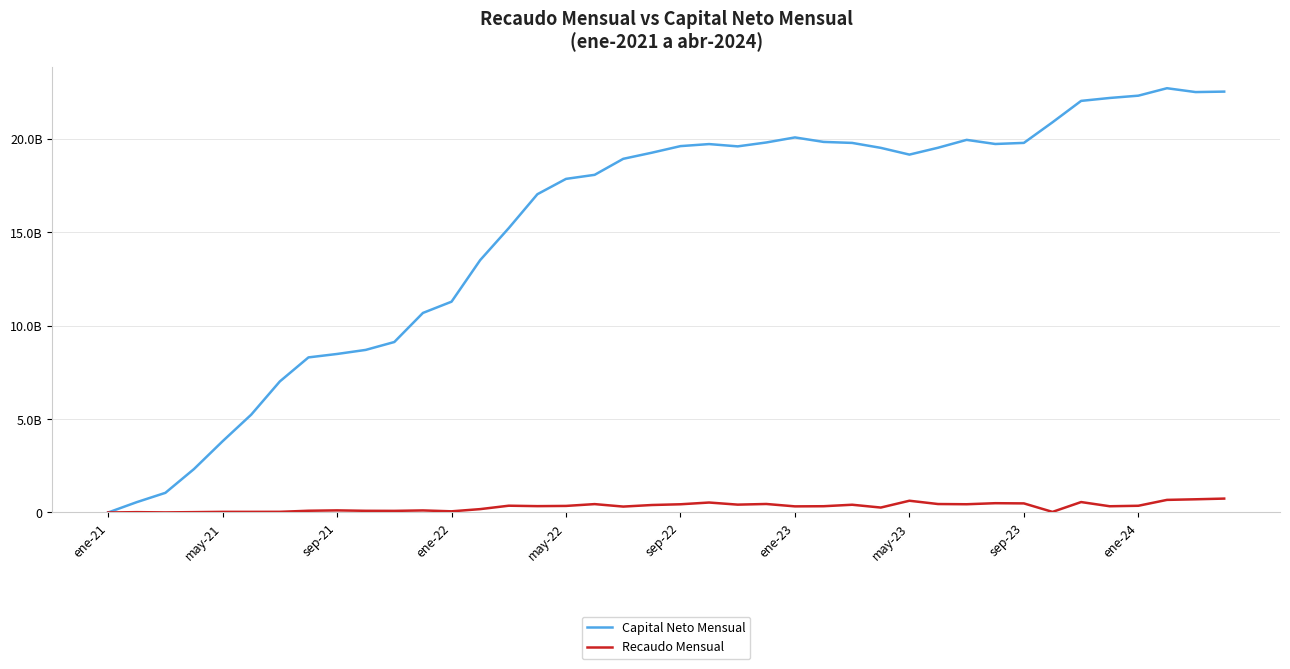

What is the highest value of the Capital Neto Mensual series?

22717212845